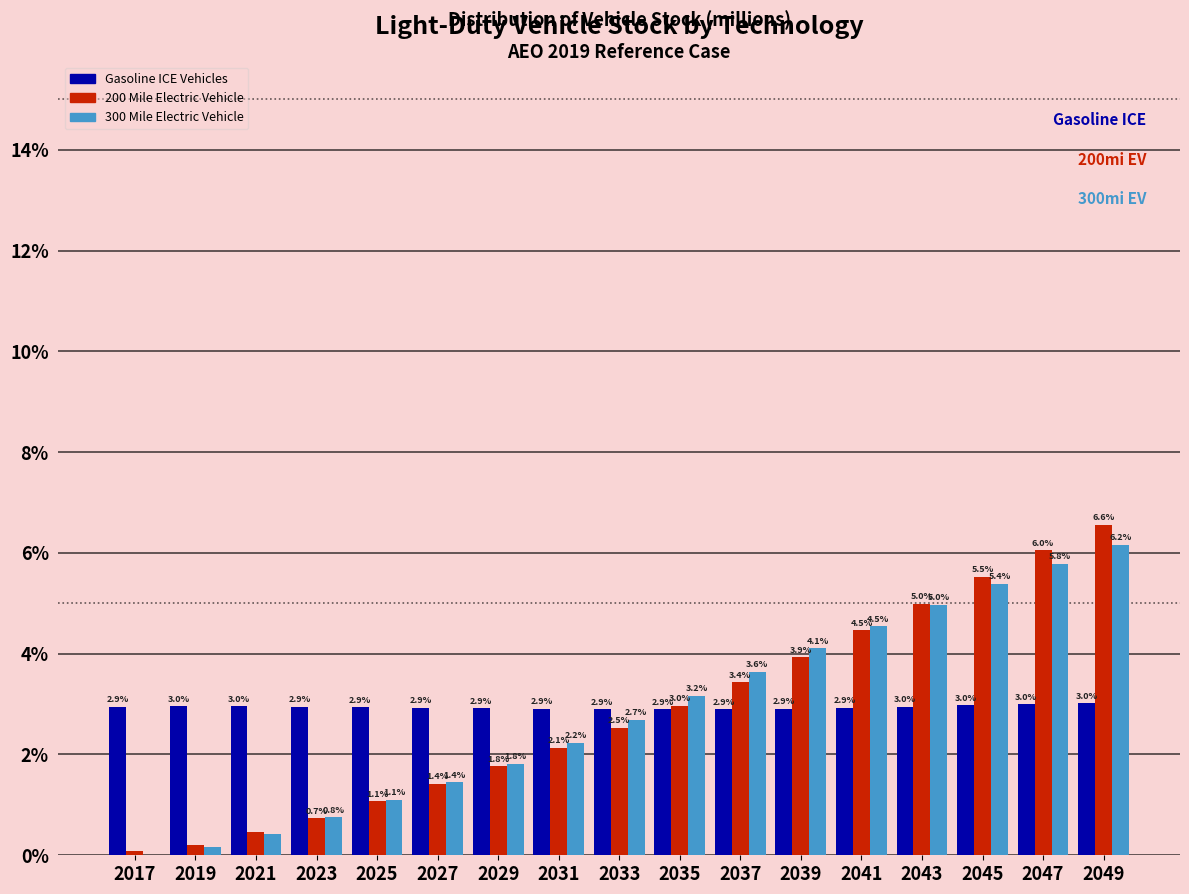

What is the sum of the 300 Mile Electric Vehicle values at 2039 and 2031?

6.3